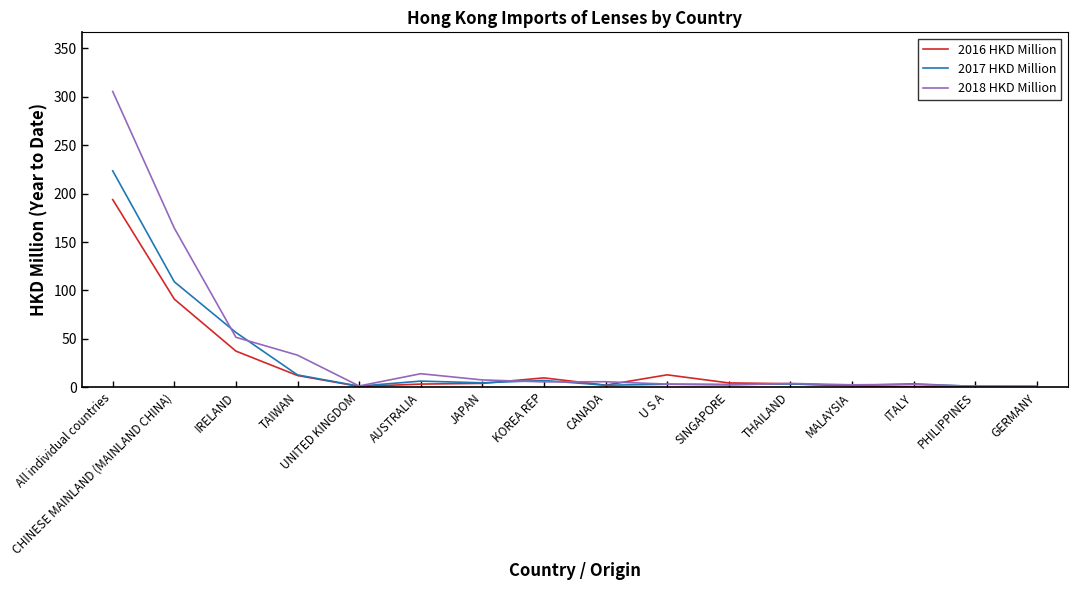

Does the chart display data point markers on the line(s)?

No